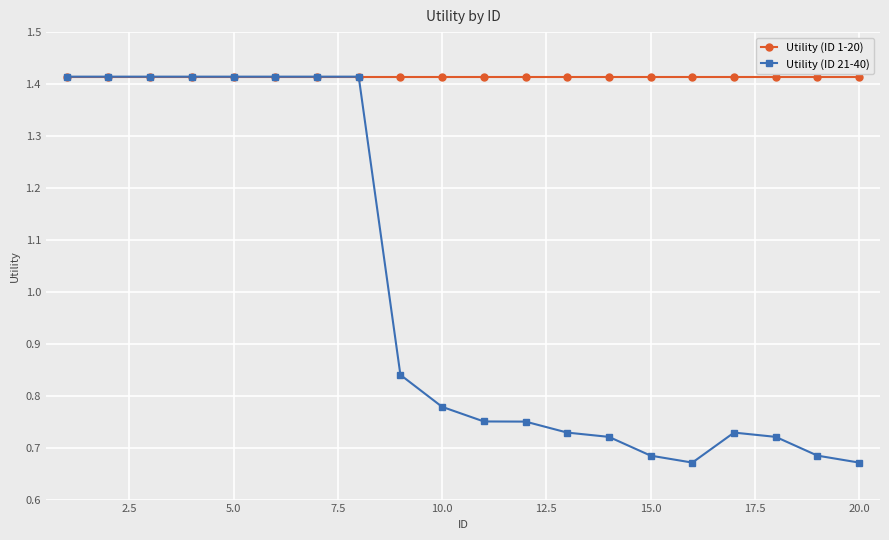

Rank the series by their average value, from highest to lowest.

Utility (ID 1-20), Utility (ID 21-40)